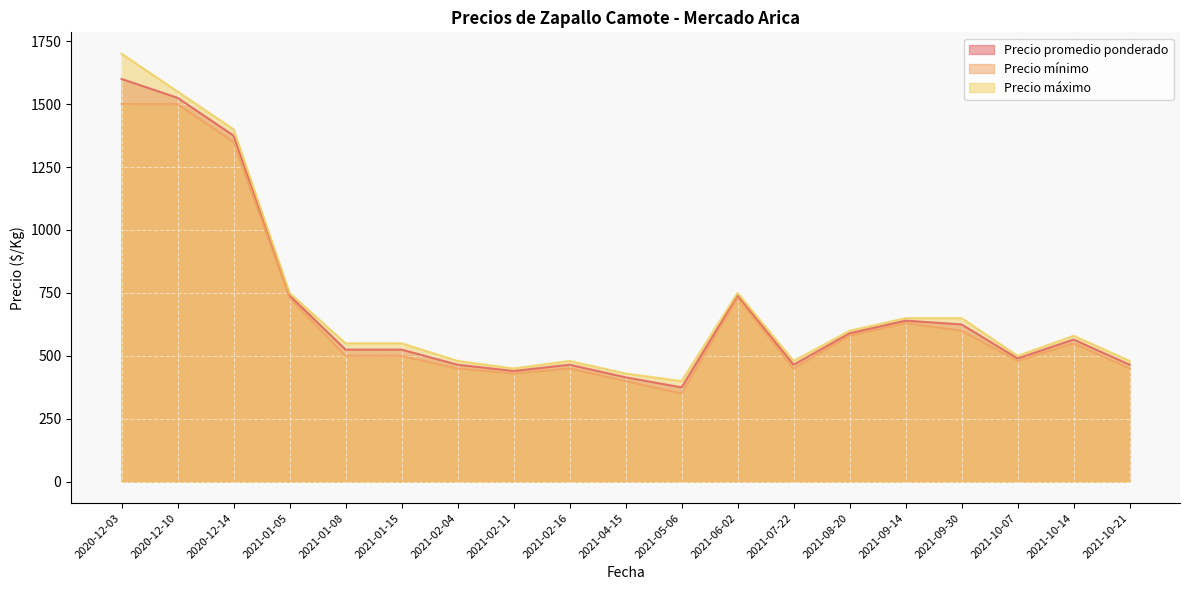

The value of Precio máximo at 2021-10-14 is 900. True or false?

False